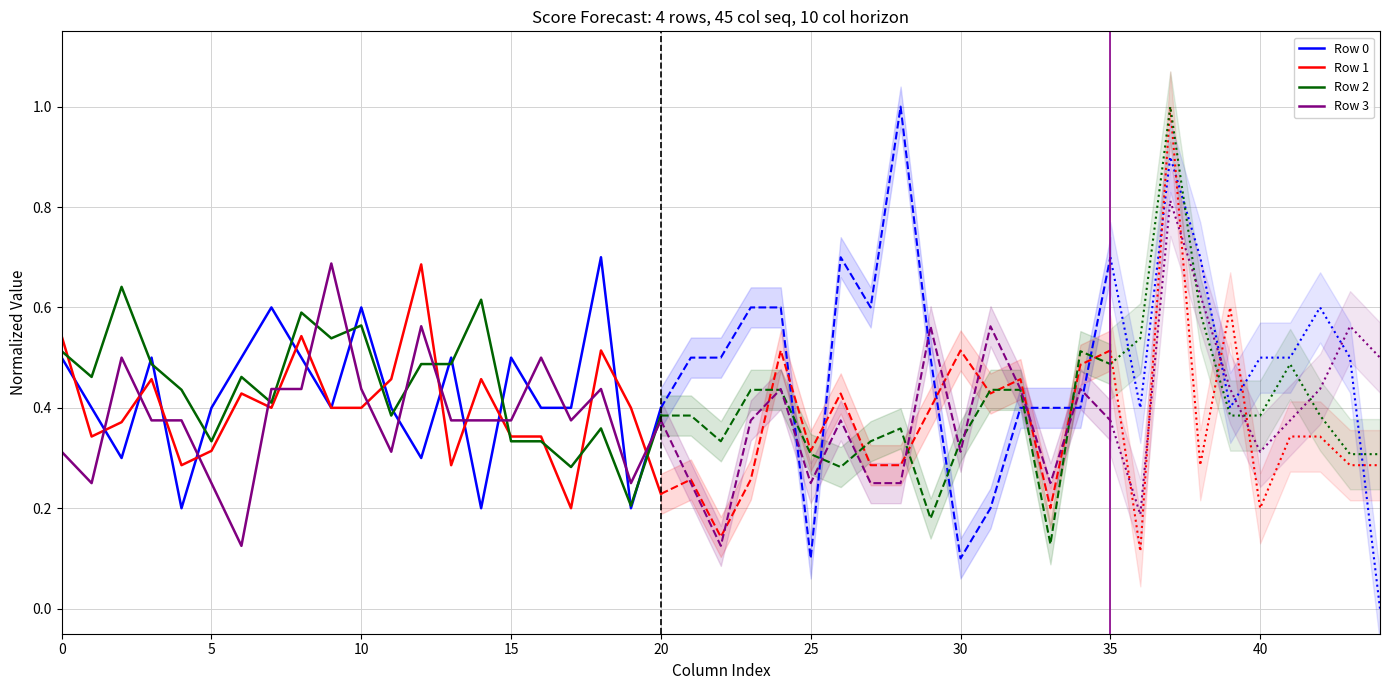

The Row 0 series shows 0.7 at 15. True or false?

False